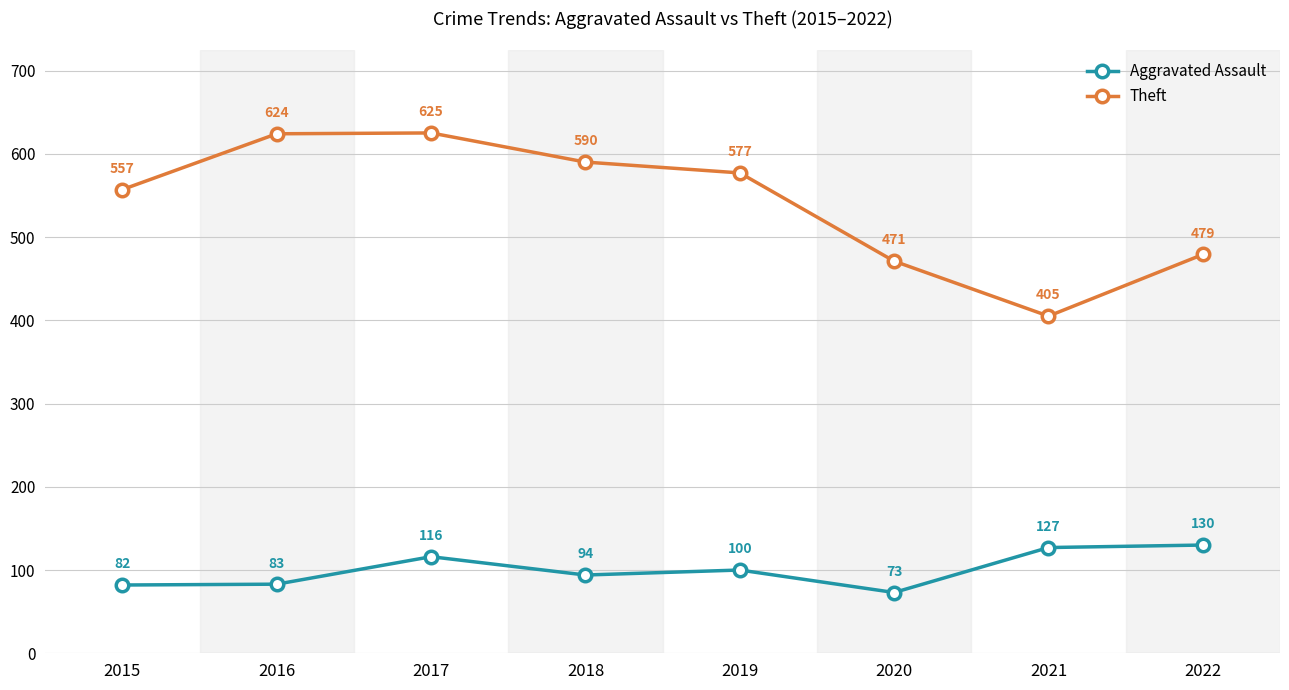

What value does the Theft series have at 2016, to the nearest 50?

600